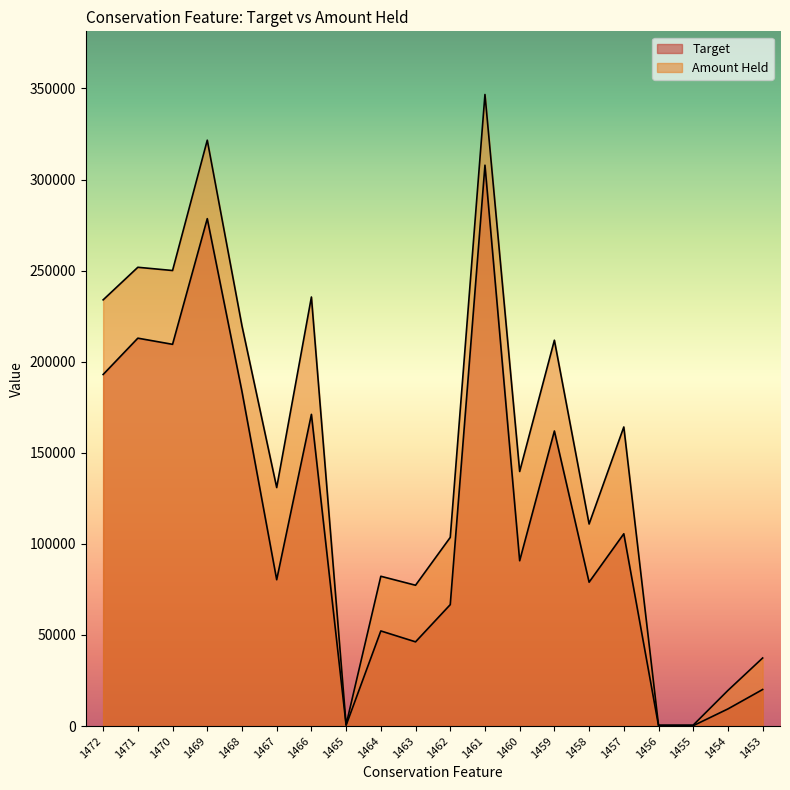

Which category has the lowest value across all series?

1456